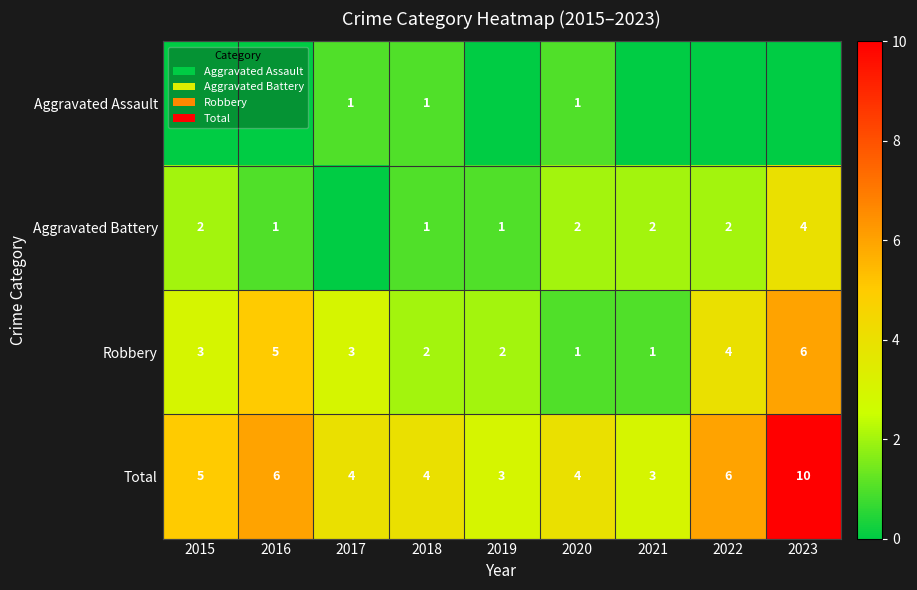

What is the difference between the maximum and minimum values in the Robbery series?

5